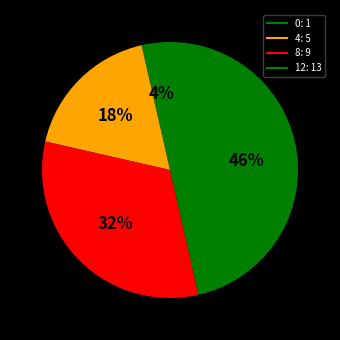

Rank the categories by value from highest to lowest.

12, 8, 4, 0